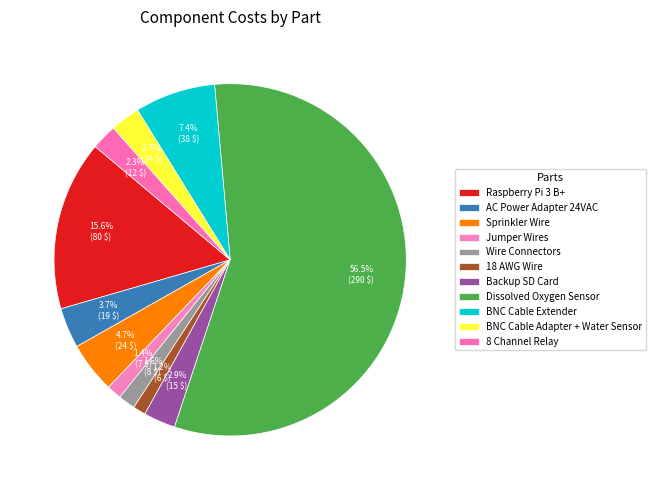

Is it true that AC Power Adapter 24VAC is 1% of the pie?

False